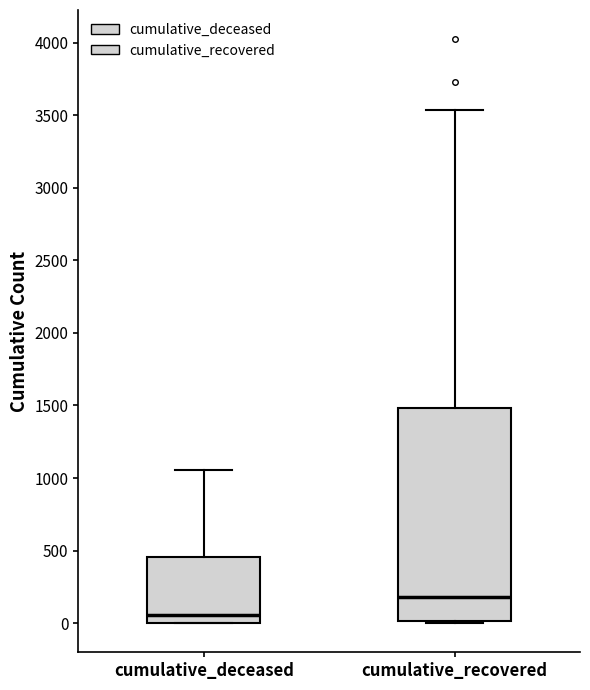

Reading left to right, transcribe this box plot: for each box, give where its median line is, the range the box spans, and where its two whiskers end, as read against the y-axis. The values are not printed on the chart, so give them approximately, as read against the axis.

cumulative_deceased: median 50, box 0 to 450, whiskers 0 to 1050
cumulative_recovered: median 200, box 0 to 1500, whiskers 0 to 3550